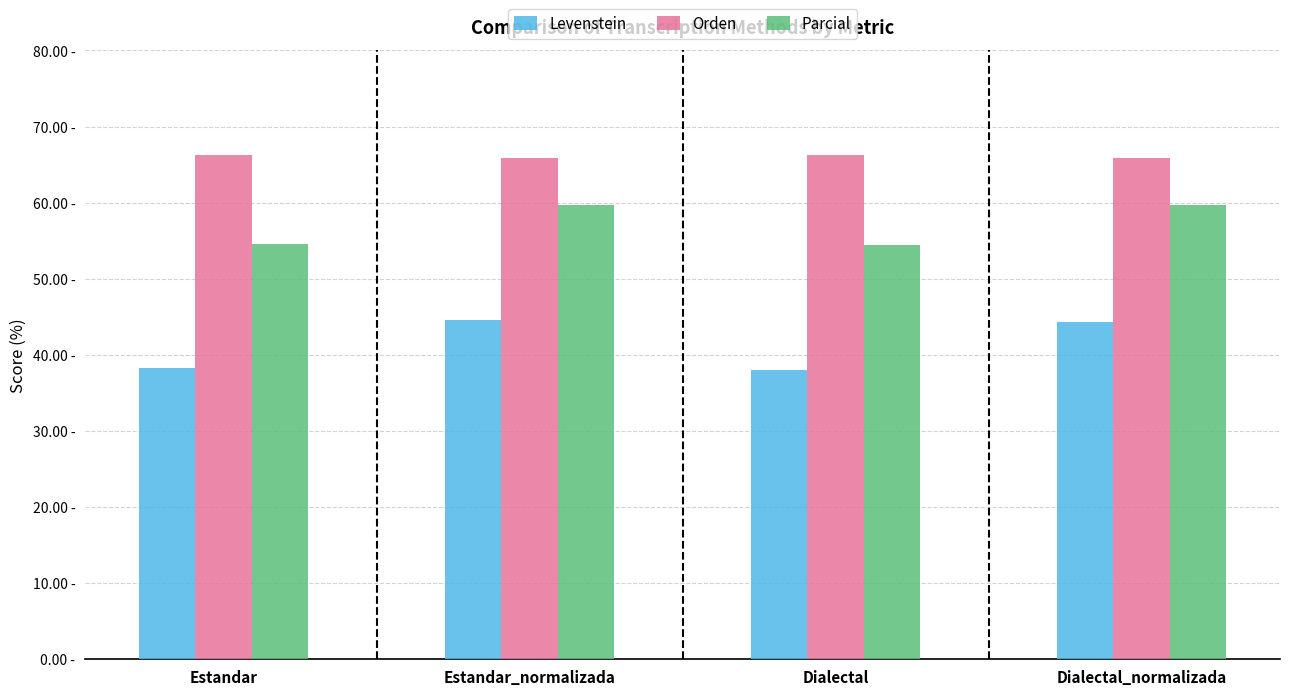

Which series changed the most between Estandar_normalizada and Dialectal?

Levenstein